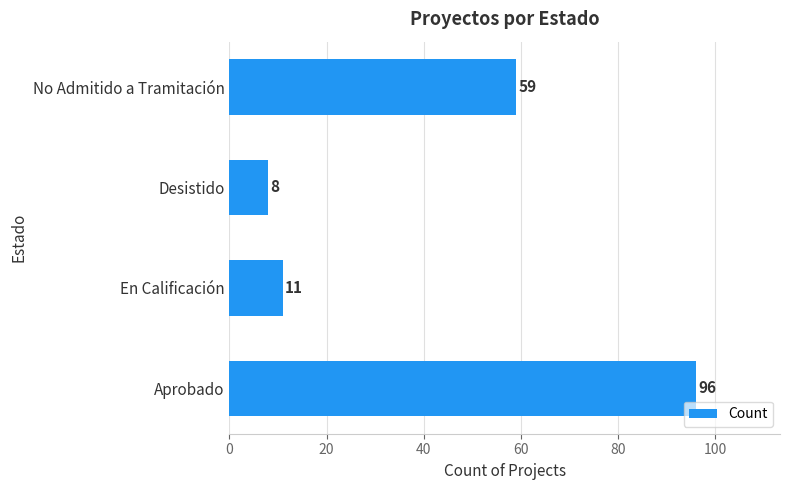

Reading bottom to top, transcribe all the data shown in this chart.

96	11	8	59